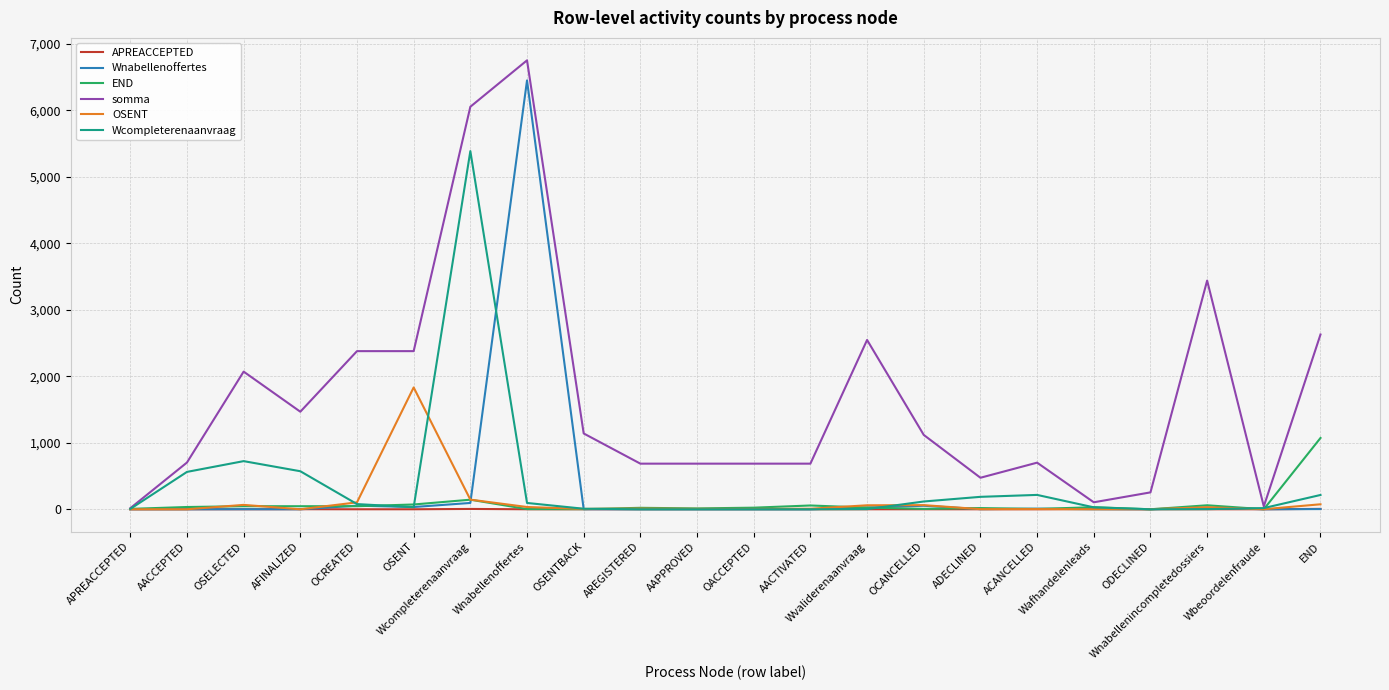

At which category does the chart reach its peak across all series?

Wnabellenoffertes